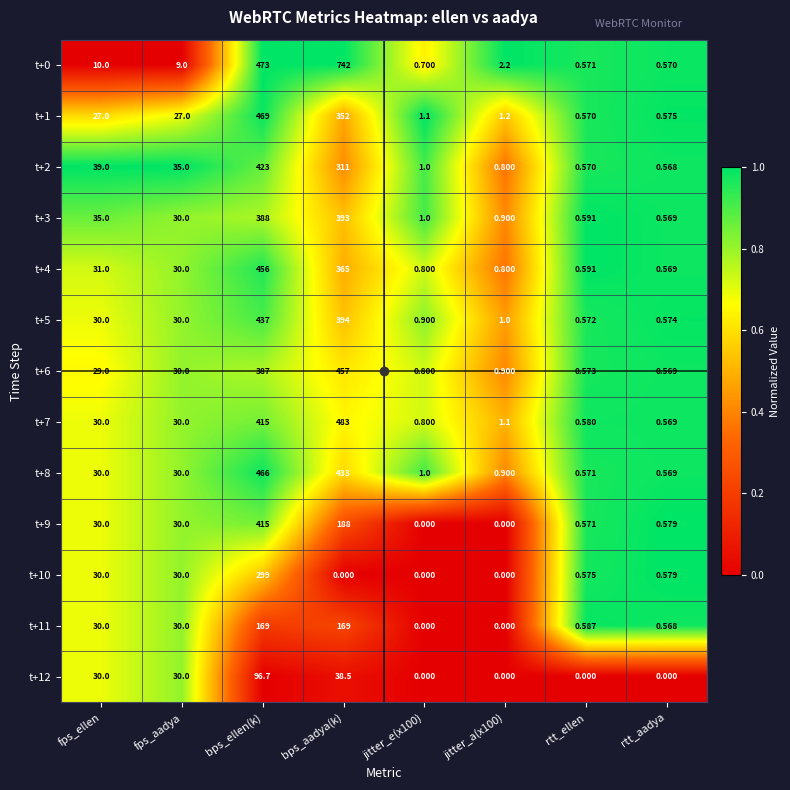

What is the difference between the highest and lowest values at jitter_a(x100)?

2.2